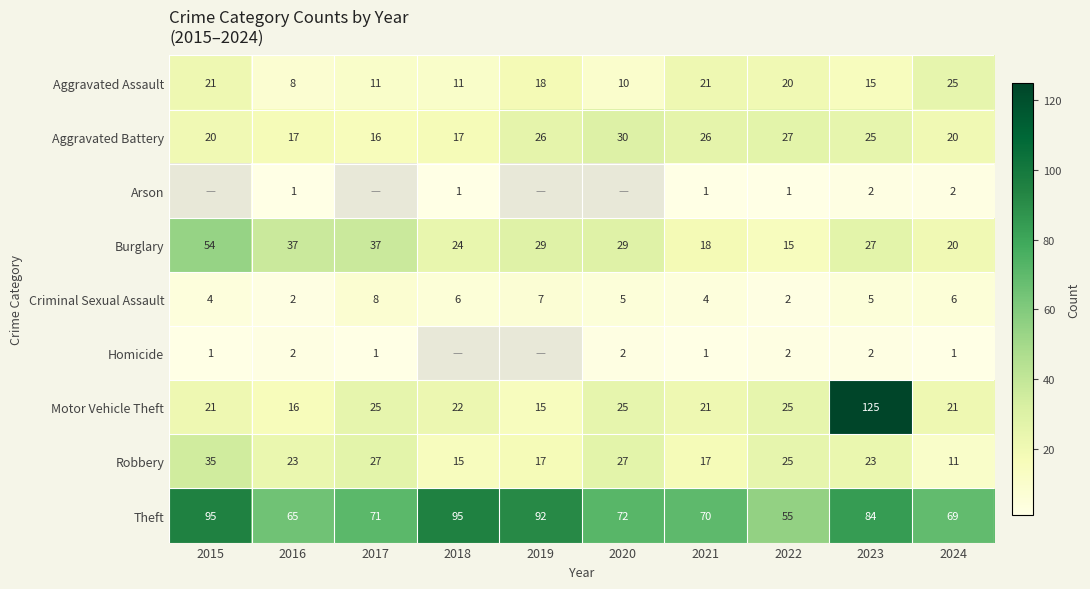

At how many categories does at least one series exceed 82?

4